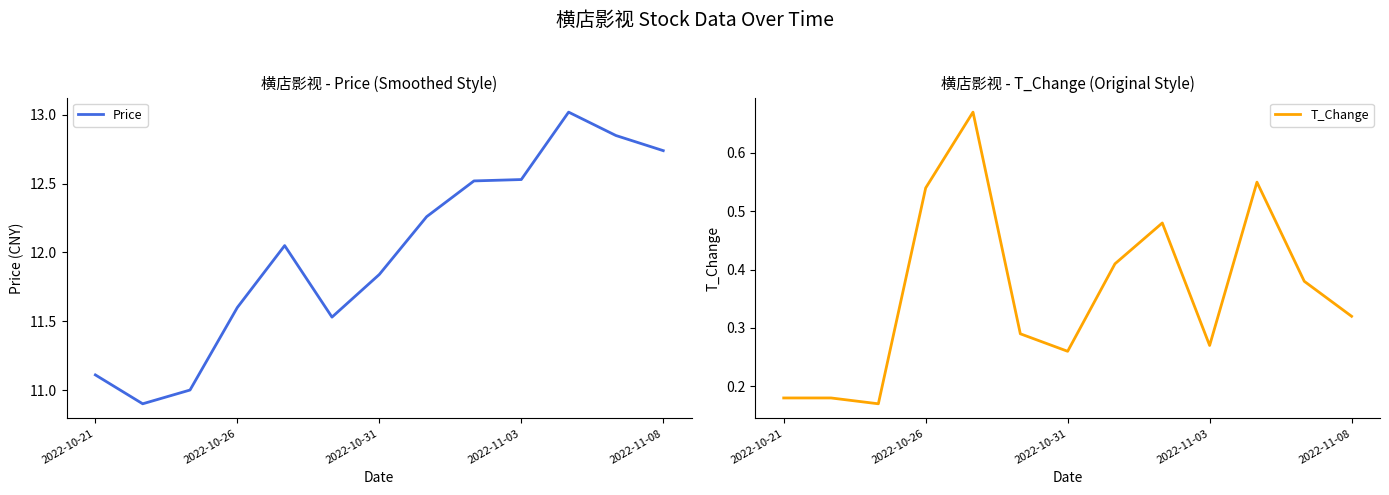

The Price series shows 12.8 at 11. True or false?

True